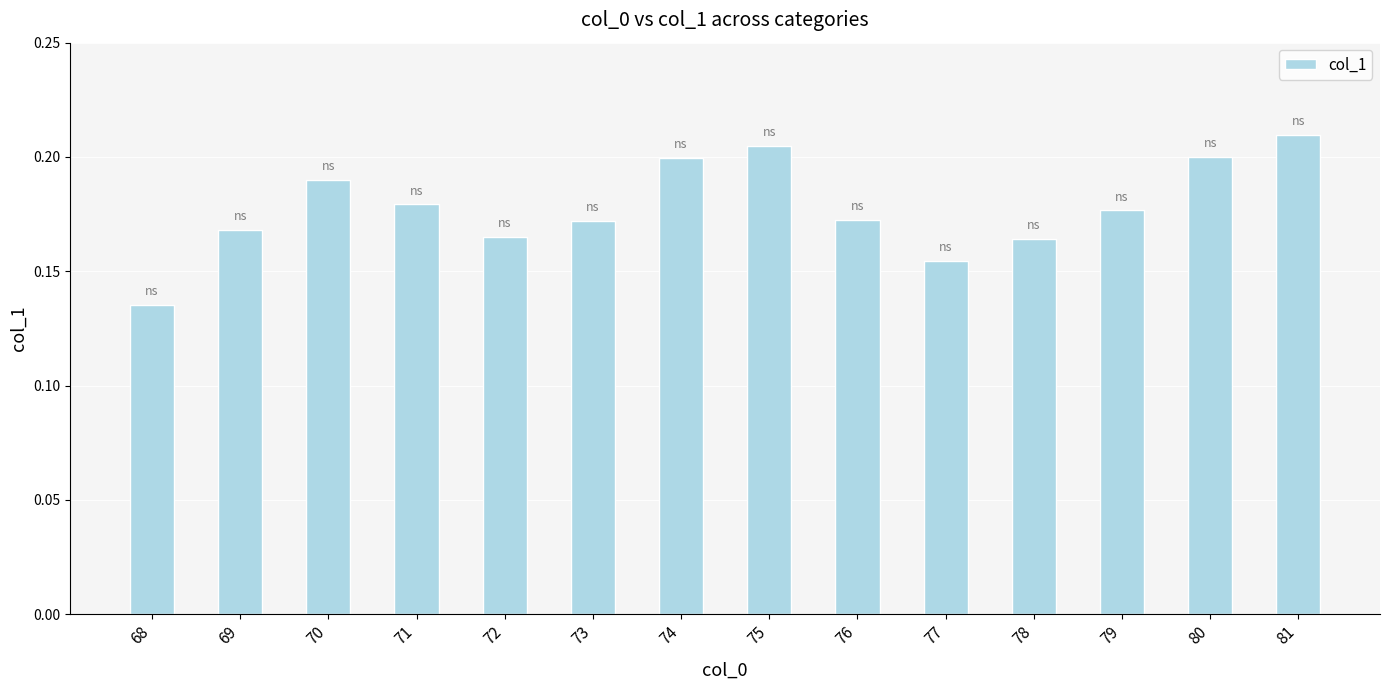

What is the sum of the values at 72 and 77?

0.3